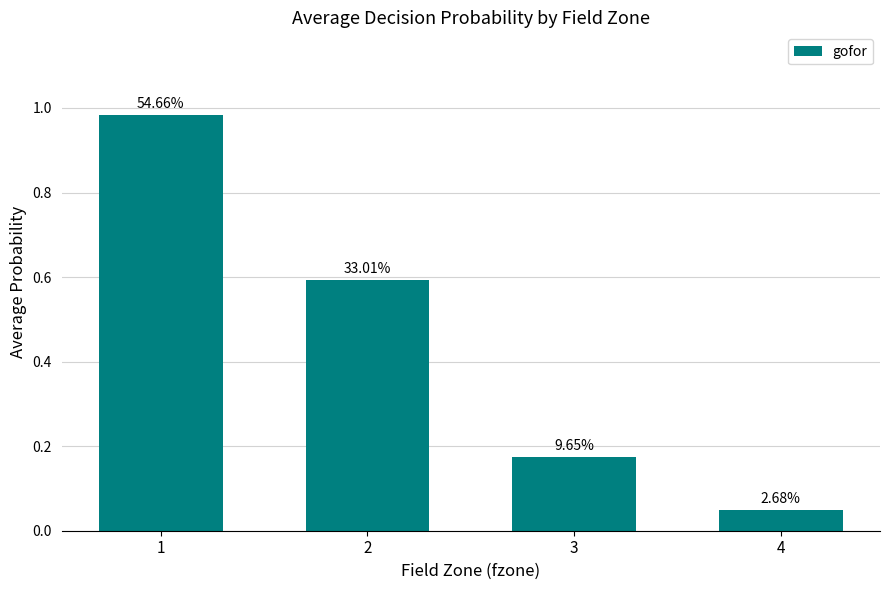

How many bars are there in total?

4